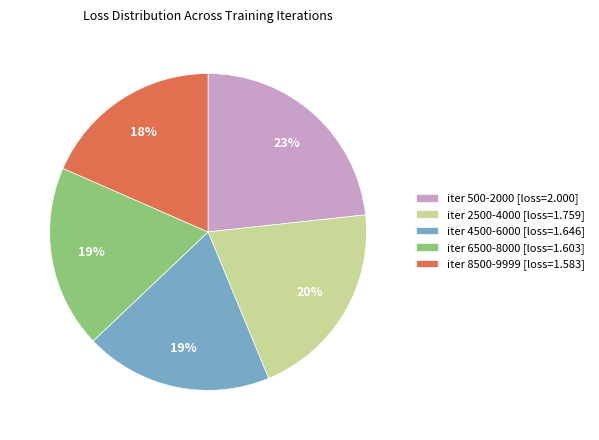

Is iter 4500-6000 the majority of the pie?

No